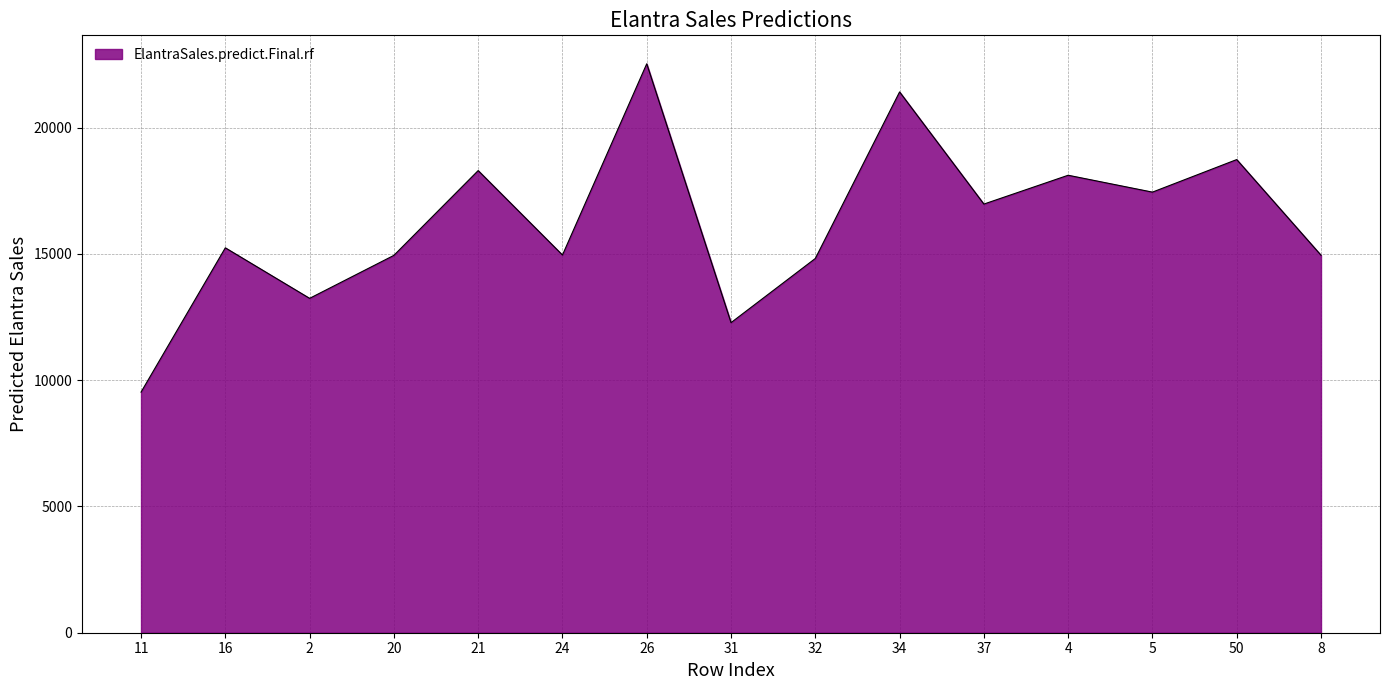

What value does the data have at 34?

21418.1